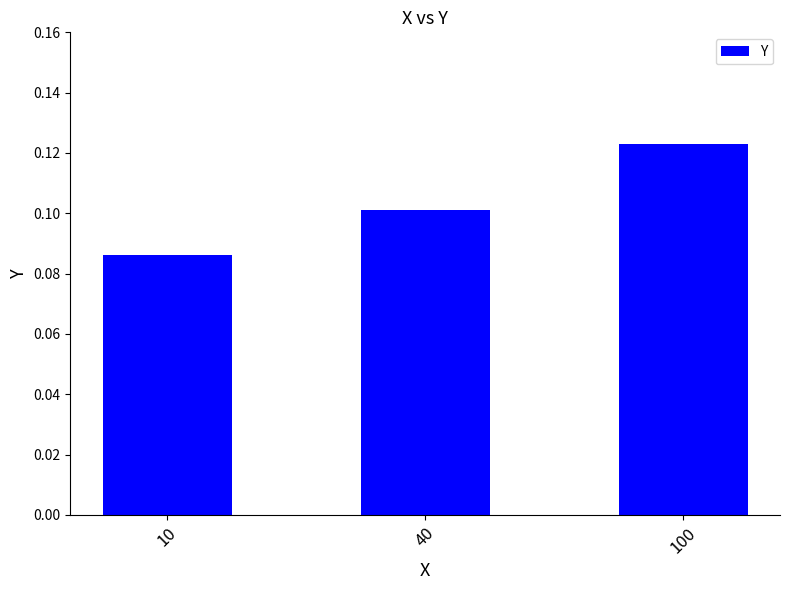

Is it true that the value at 100 is 0.1?

True